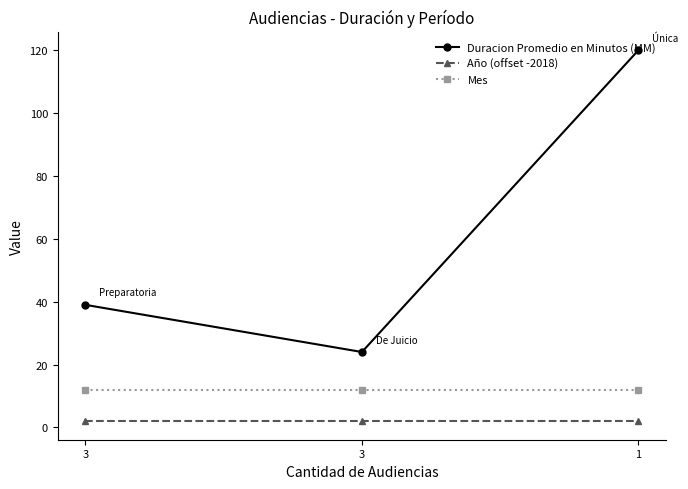

Is this an area chart (filled region under the line)?

No